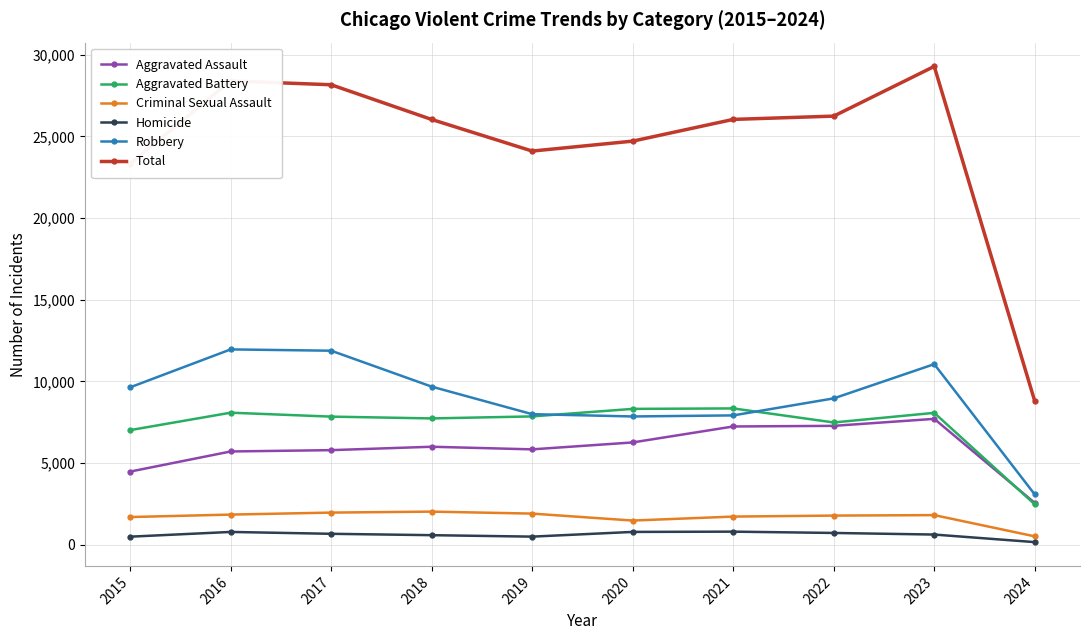

Which series changed the most between 2020 and 2024?

Total